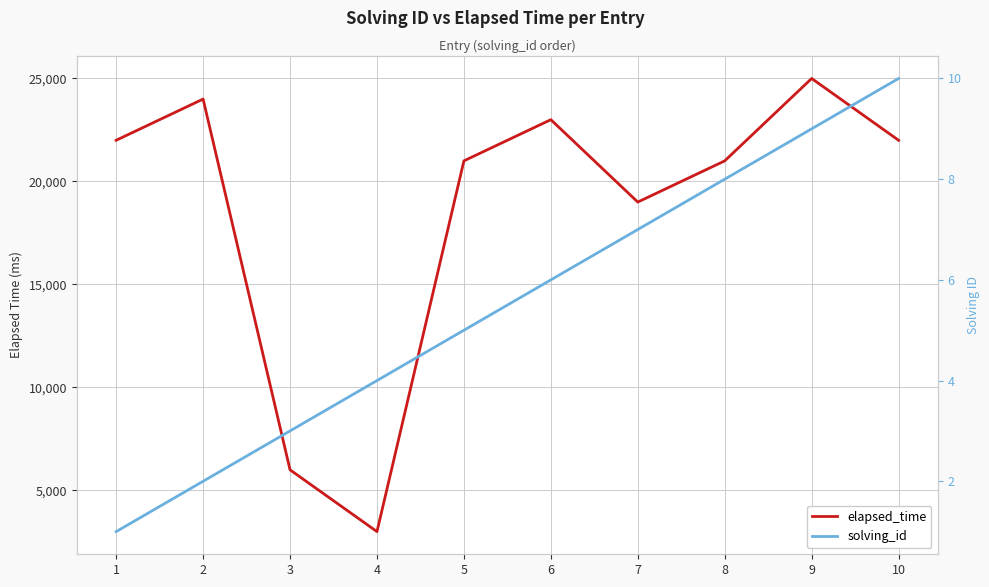

True or false: solving_id has more than 1 points higher than both neighbors.

False